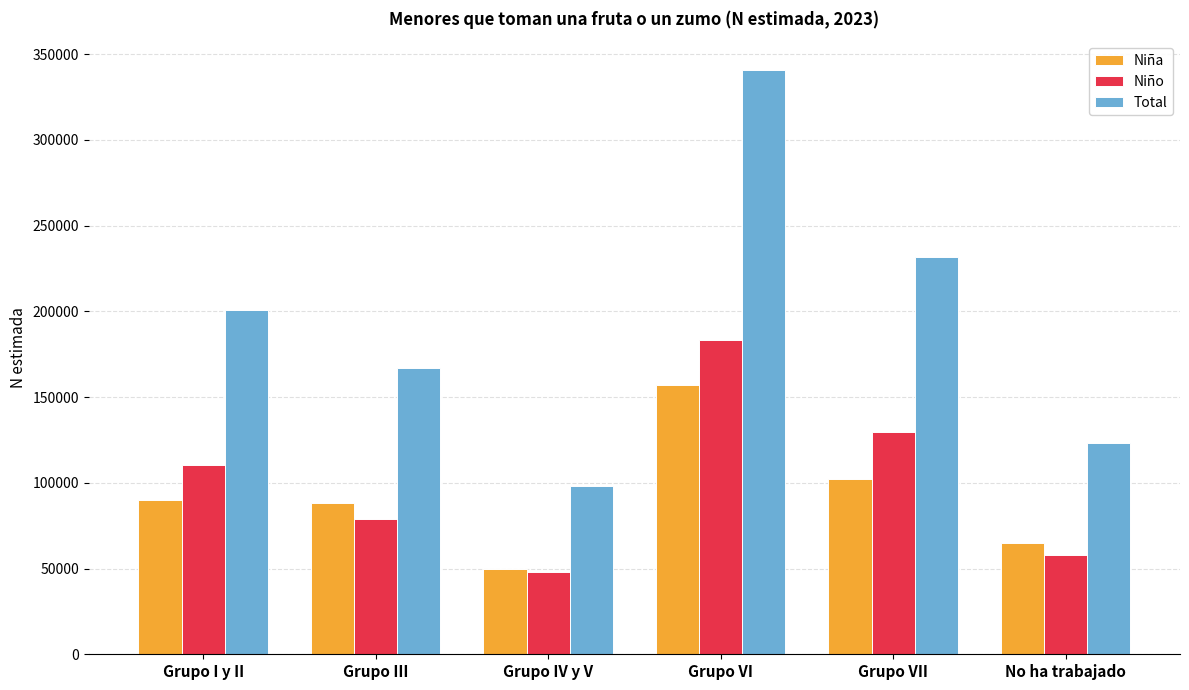

Which category has the highest value in the Niño series?

Grupo VI